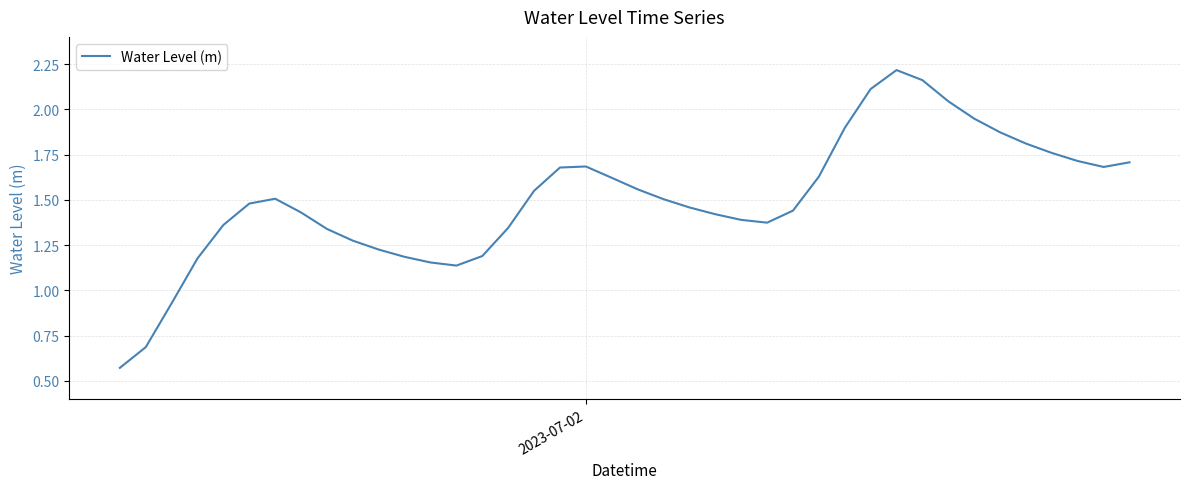

How many interior local peaks (higher than both neighbors) does the data have?

3